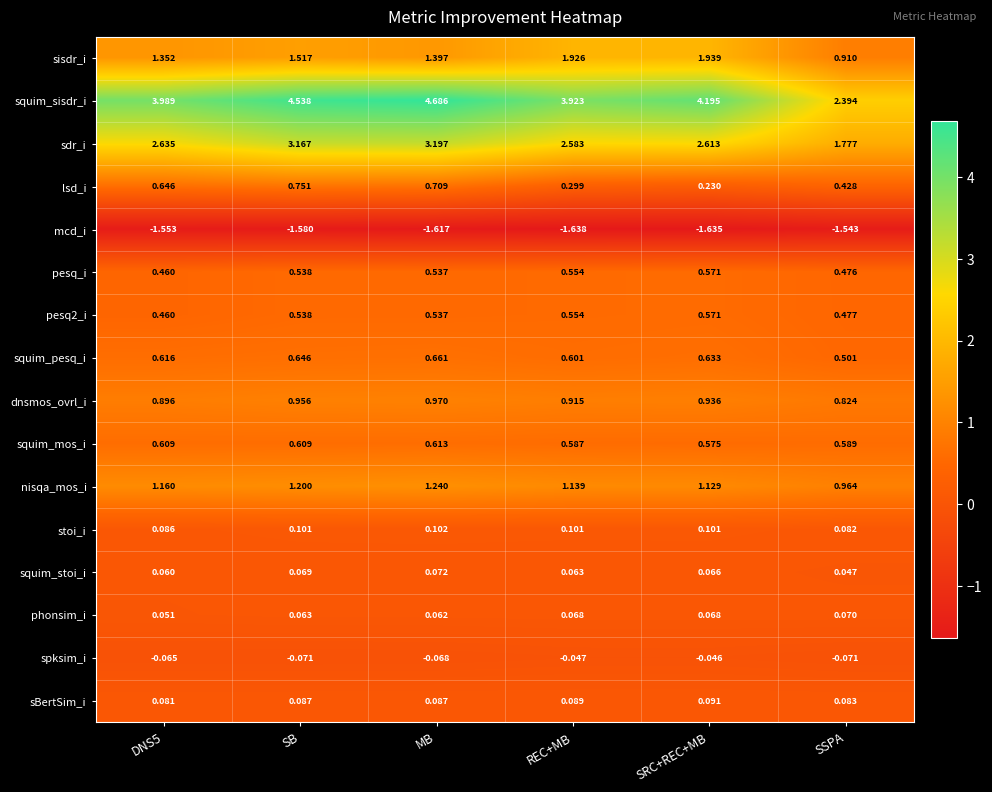

Which label corresponds to the smallest value in the chart?

REC+MB